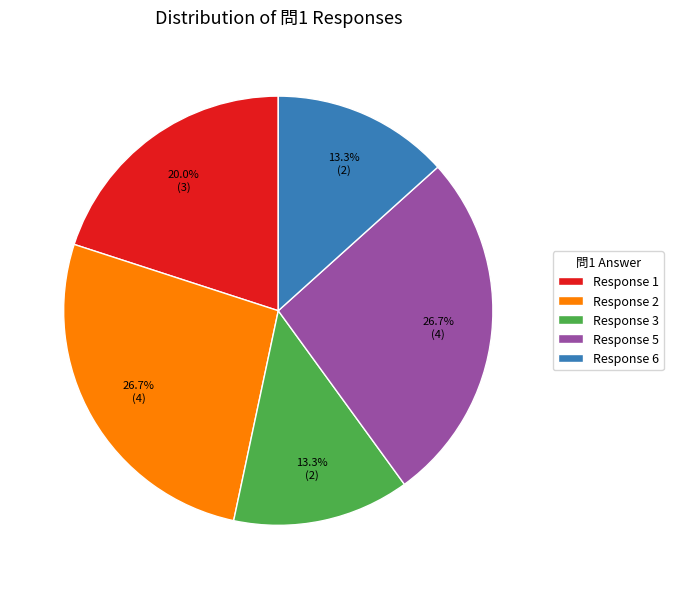

Which has a higher value, Response 6 or Response 1?

Response 1